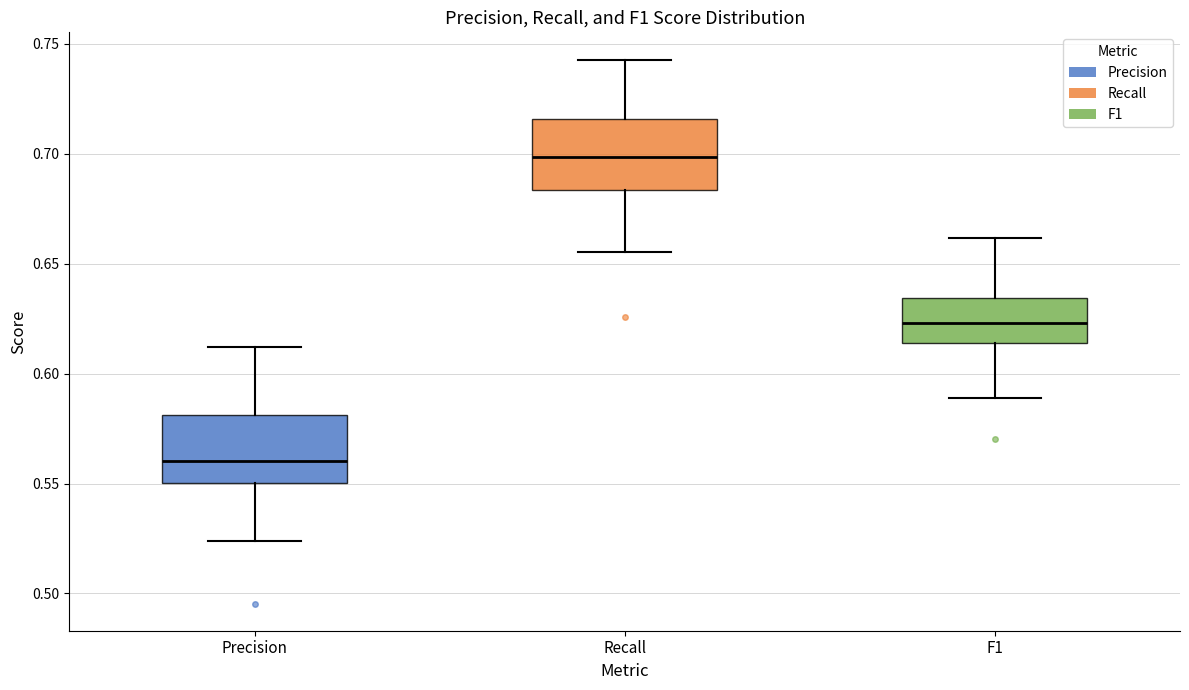

Reading left to right, read every box against the y-axis: the position of its median line, the range the box covers, and the ends of its whiskers. The values are not printed on the chart, so give them approximately, as read against the axis.

Precision: median 0.560, box 0.550 to 0.580, whiskers 0.525 to 0.610
Recall: median 0.700, box 0.685 to 0.715, whiskers 0.655 to 0.745
F1: median 0.625, box 0.615 to 0.635, whiskers 0.590 to 0.660